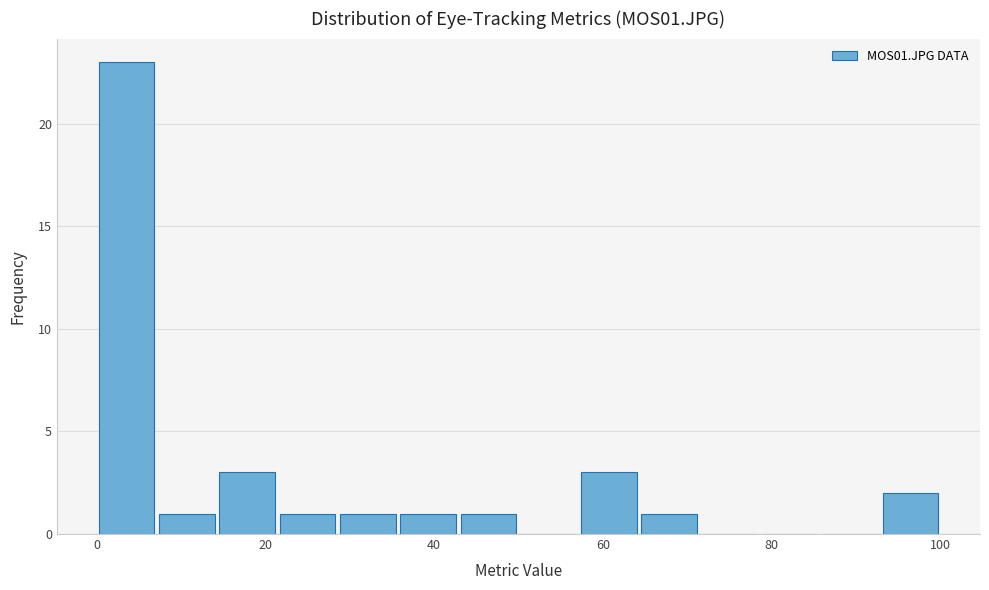

Around what value on the x-axis is the tallest bar? Give the approximate position of its centre, as read against the axis.

4